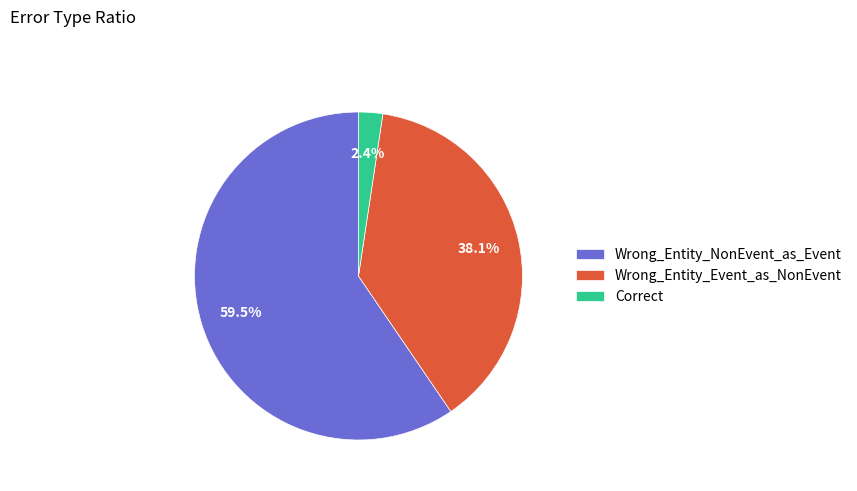

Rank the categories by value from lowest to highest.

Correct, Wrong_Entity_Event_as_NonEvent, Wrong_Entity_NonEvent_as_Event